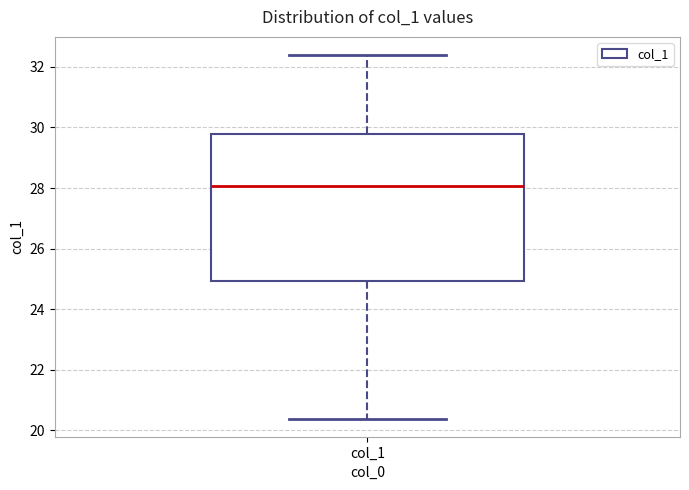

Transcribe this box plot: give where the median line is, the range the box spans, and where the two whiskers end, as read against the y-axis. The values are not printed on the chart, so give them approximately, as read against the axis.

median 28.0, box 25.0 to 29.8, whiskers 20.4 to 32.4